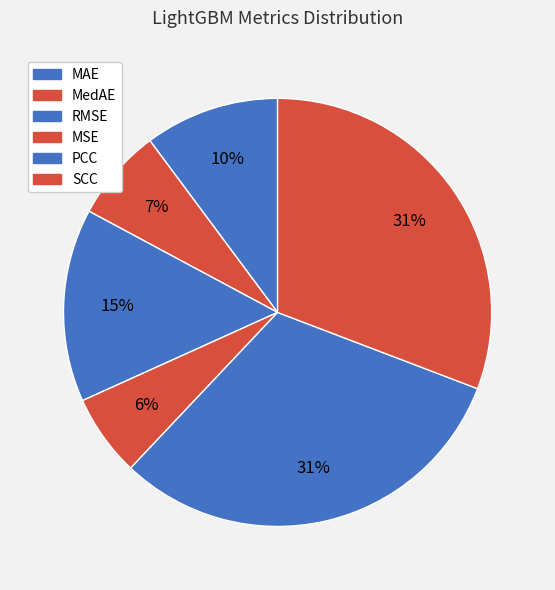

Is it true that PCC is 31% of the pie?

True